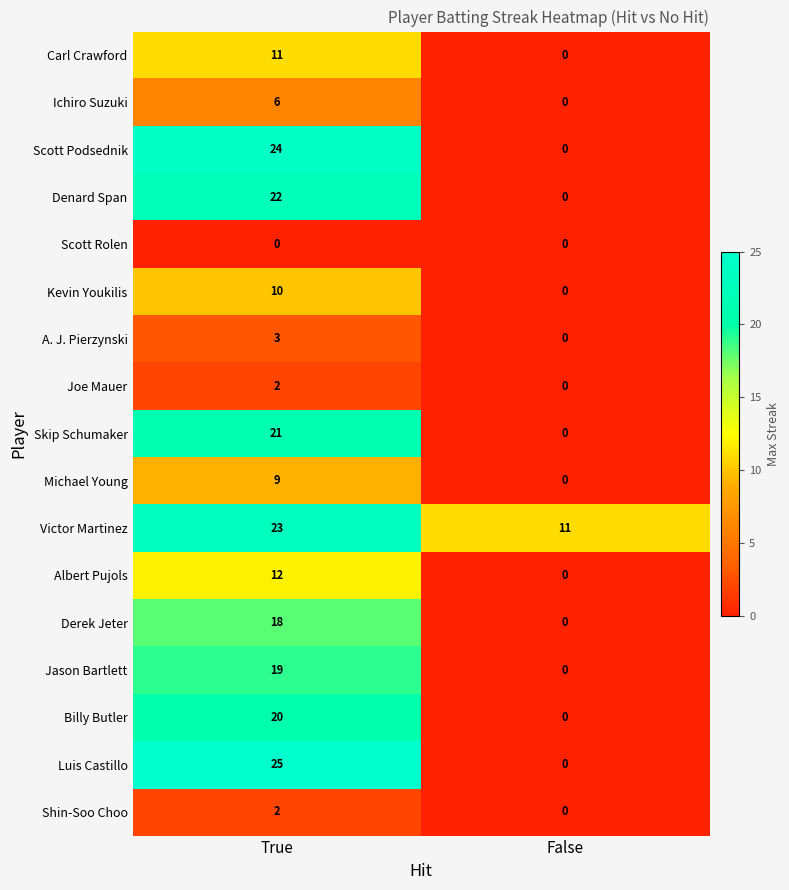

Is it true that Jason Bartlett equals 9 at False?

False